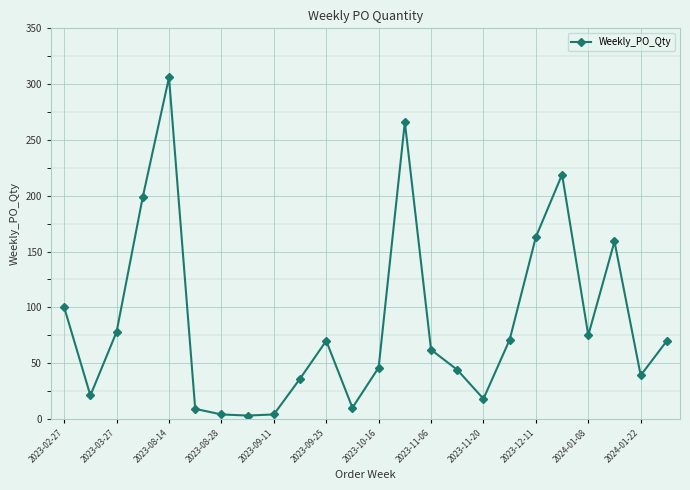

What is the greatest value displayed?

306